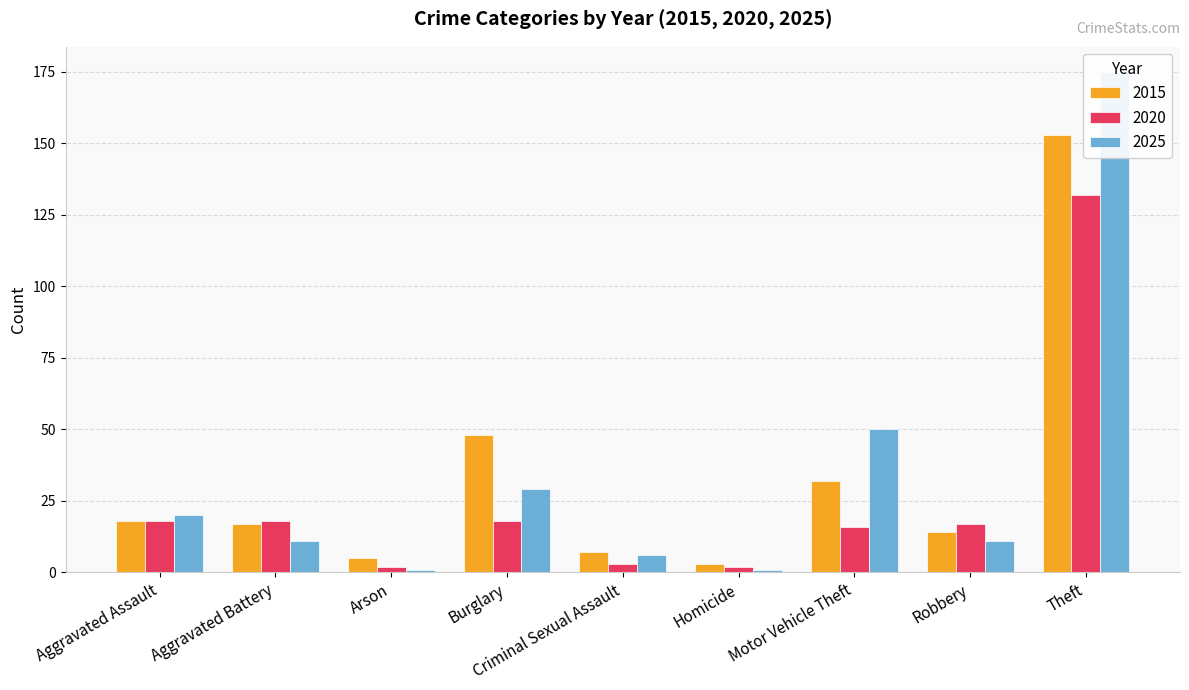

At which category is the sum across all series the highest?

Theft